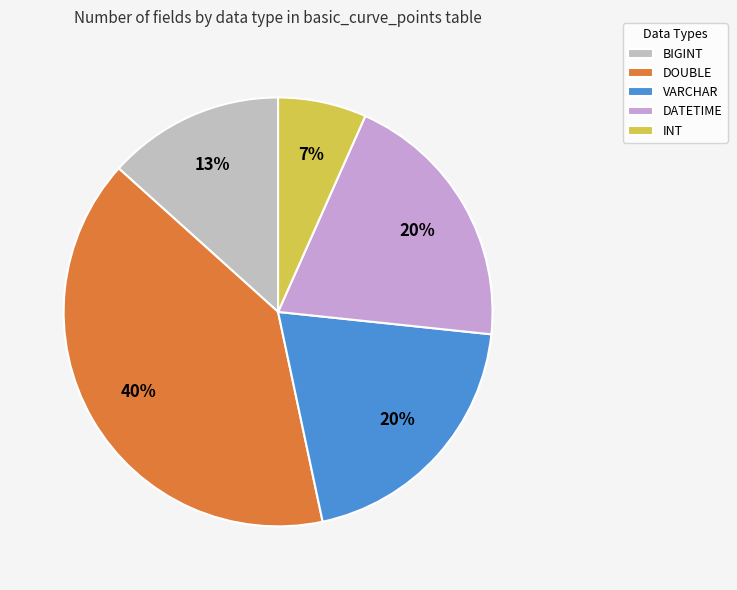

Do DOUBLE and INT together represent more than half of the pie?

No